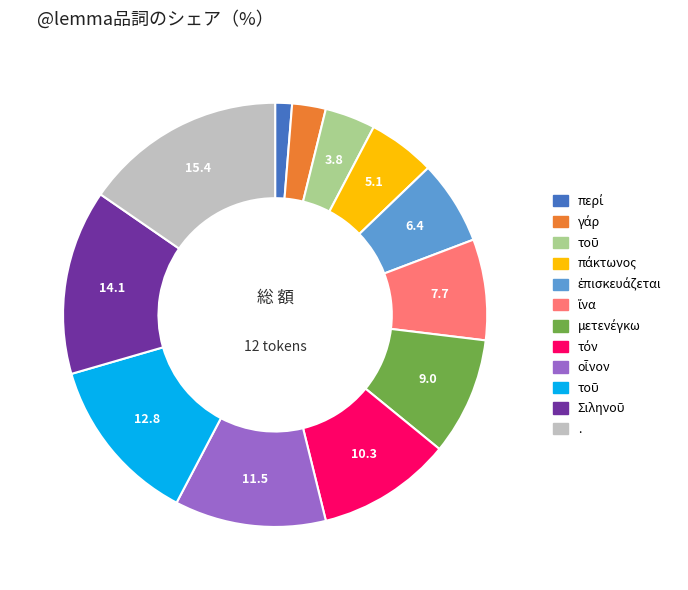

Is there any slice that represents more than half of the pie?

No